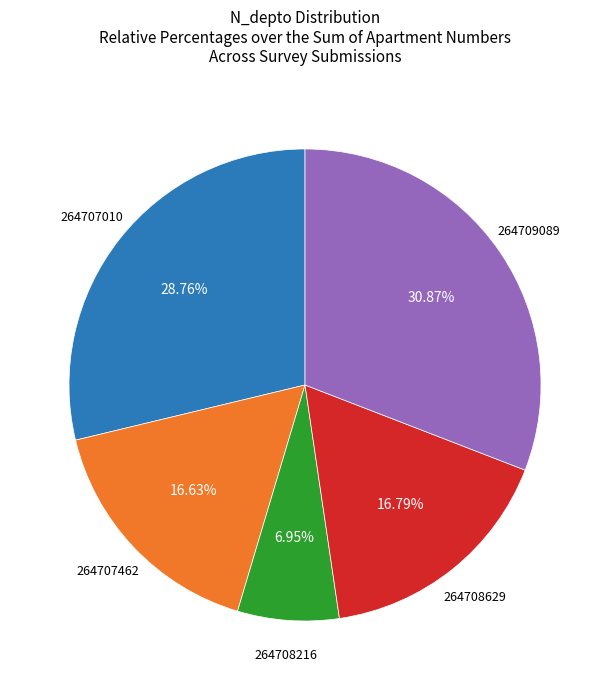

Is there any slice that represents more than half of the pie?

No